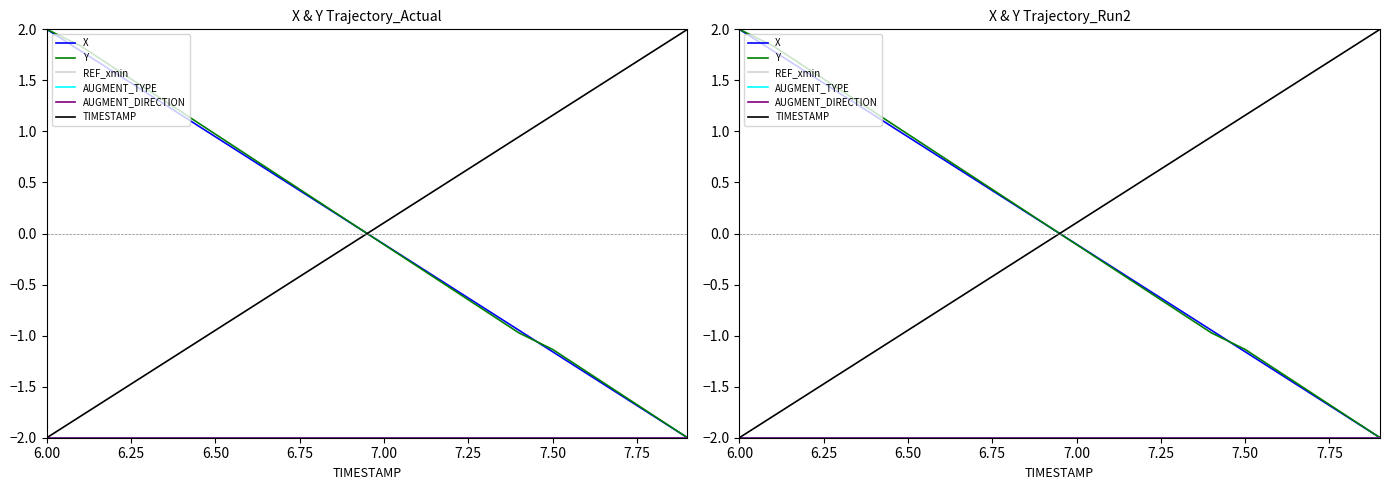

What is the maximum value shown in the chart?

2.0